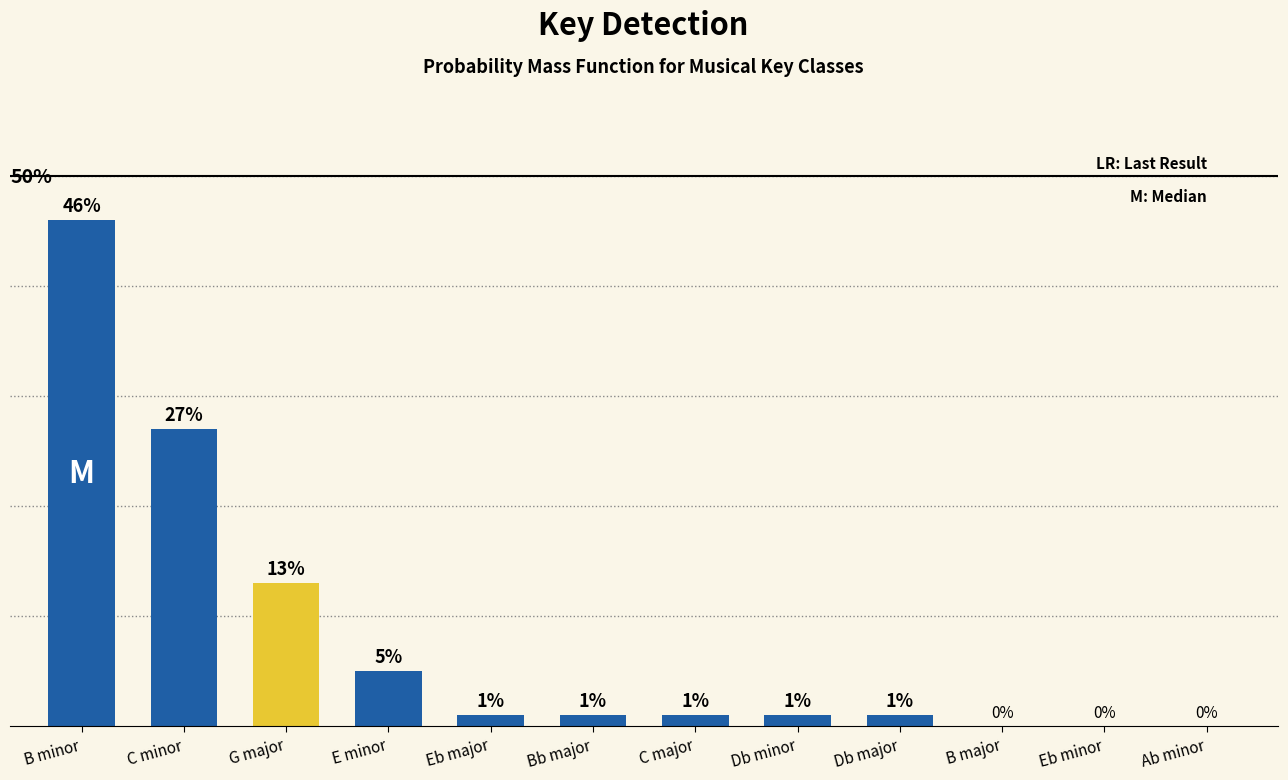

What position from the right is Db major?

4